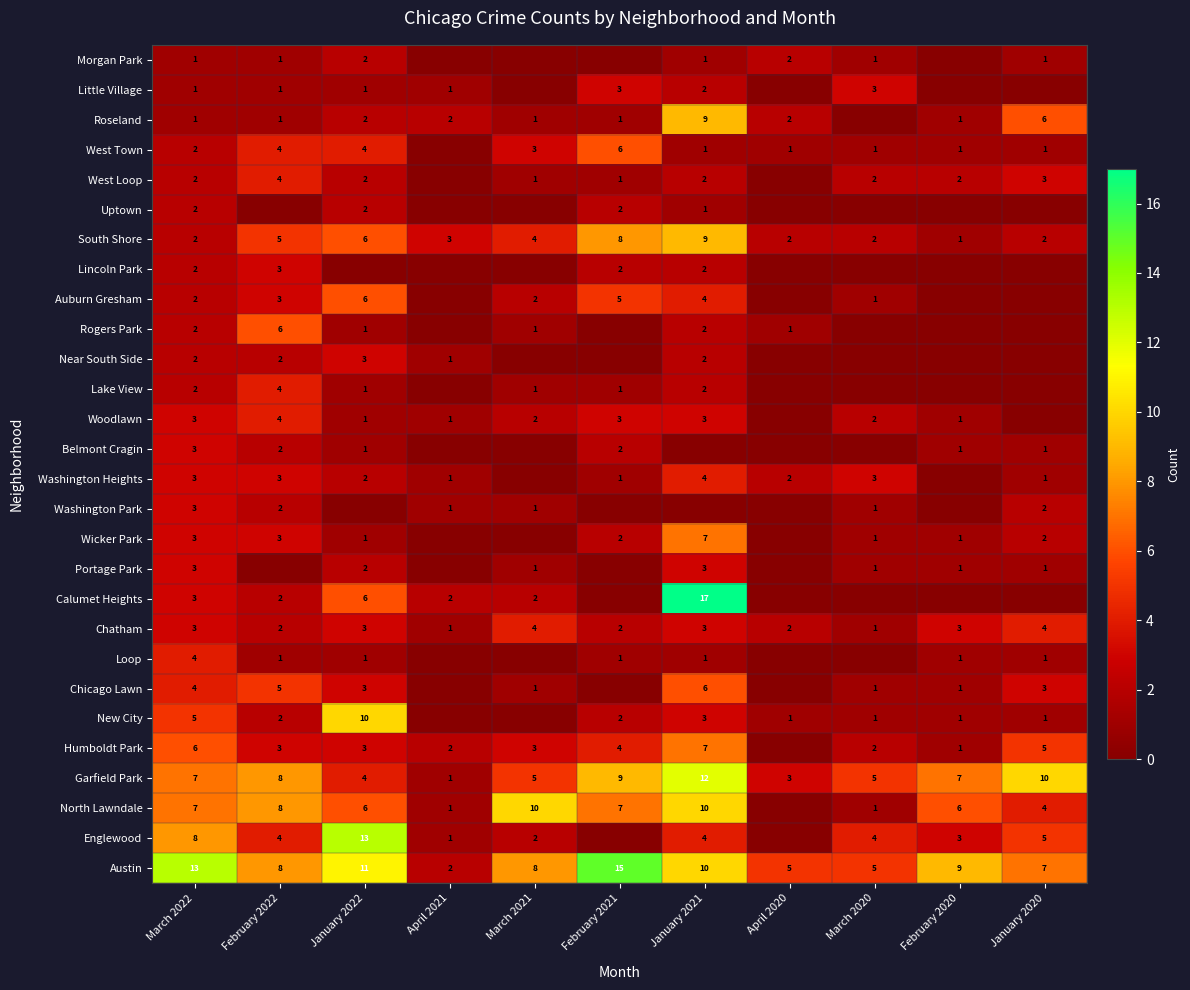

What is the sum of the Garfield Park values at April 2021 and March 2022?

8